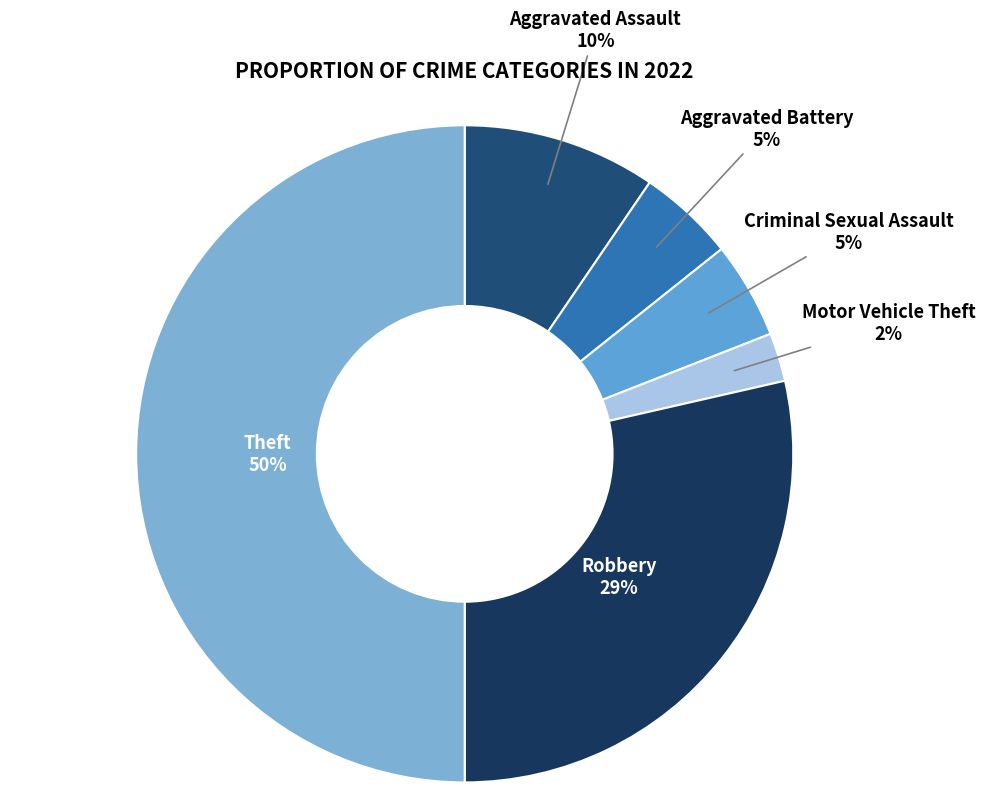

Combined, do Aggravated Assault and Theft account for over 50%?

Yes